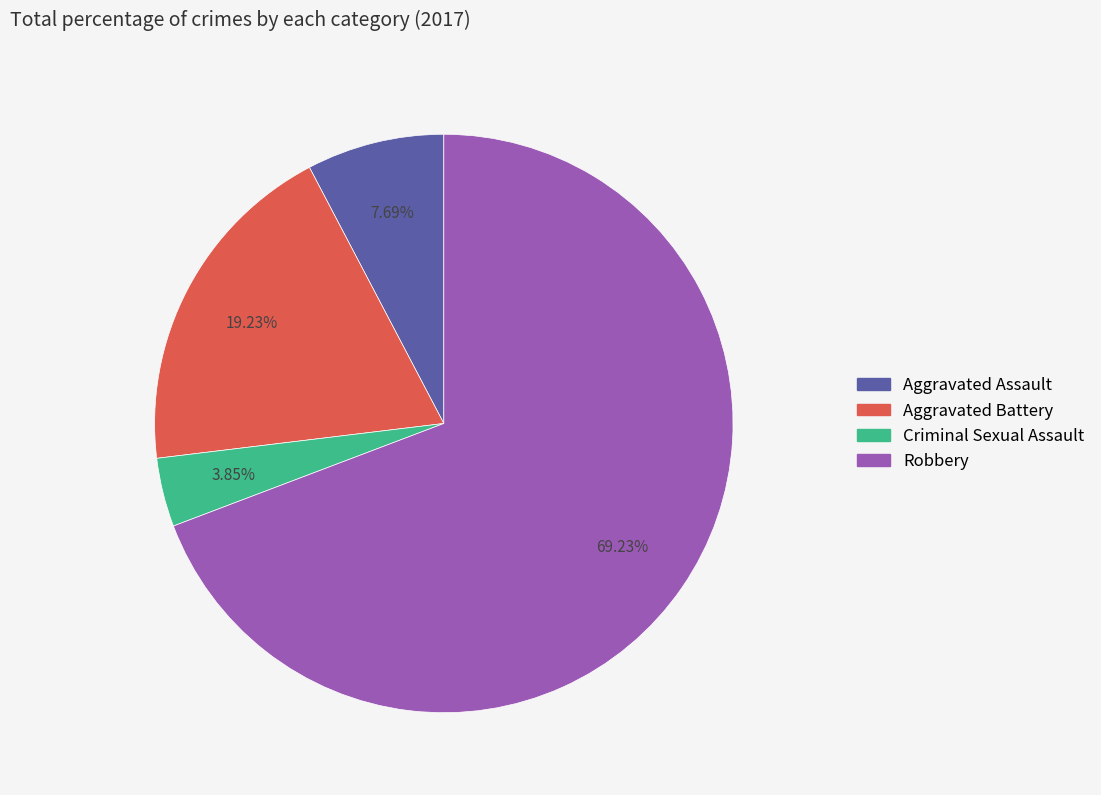

Count the number of slices in the pie.

4